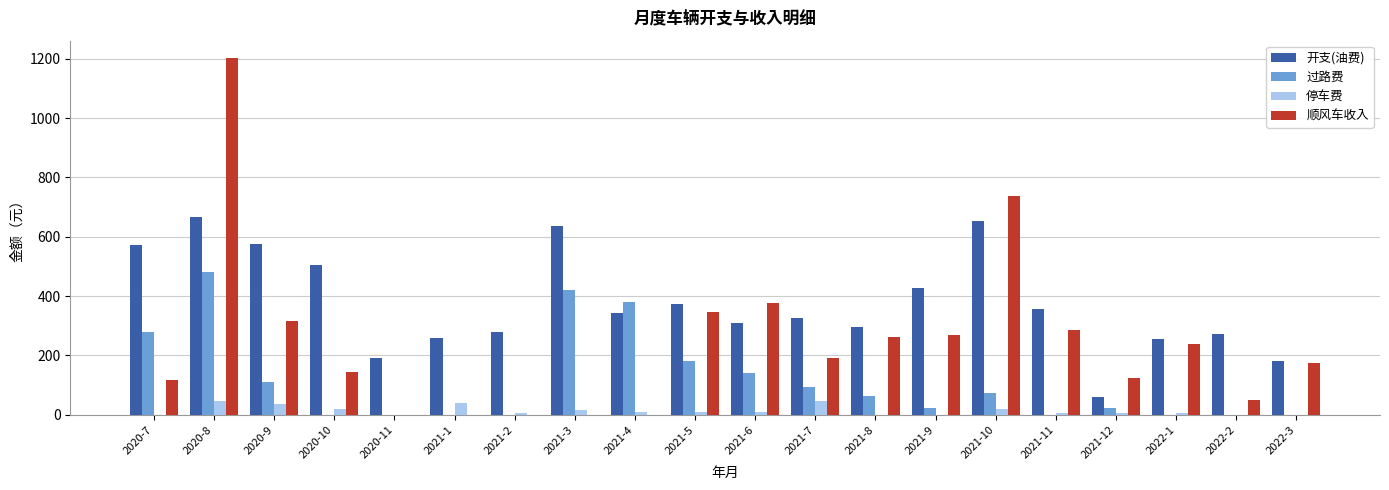

The value of 开支(油费) at 2021-11 is 356.9. True or false?

True